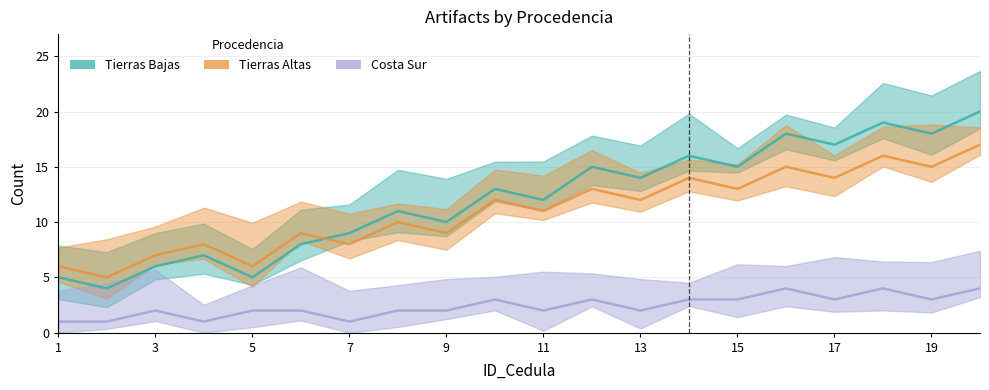

Rank the series at 1 from highest to lowest value.

Tierras Altas, Tierras Bajas, Costa Sur